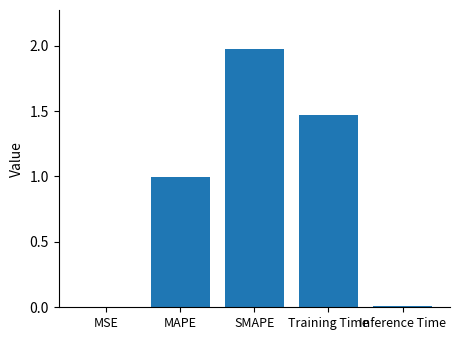

The chart shows a value of 0.0 at Inference Time. True or false?

True